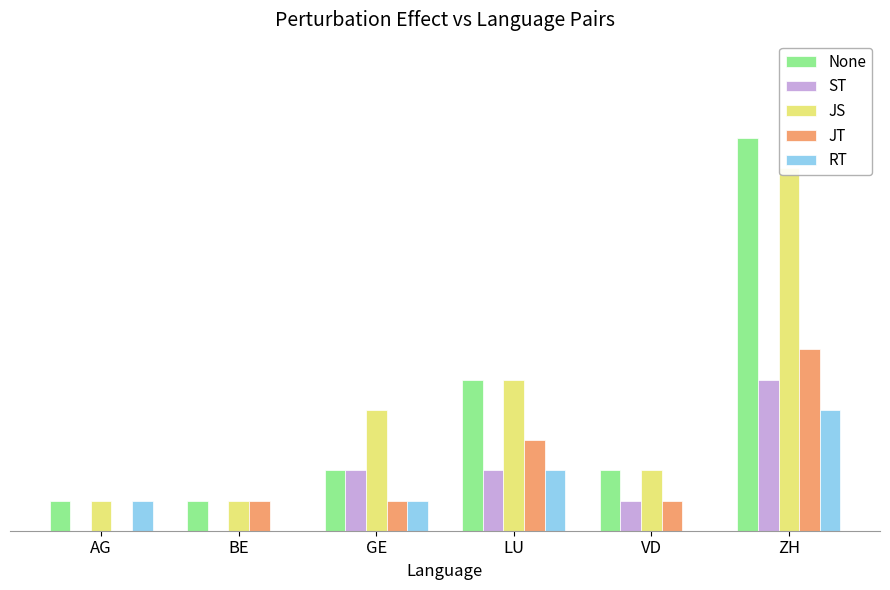

At which label does ST first exceed 2?

ZH